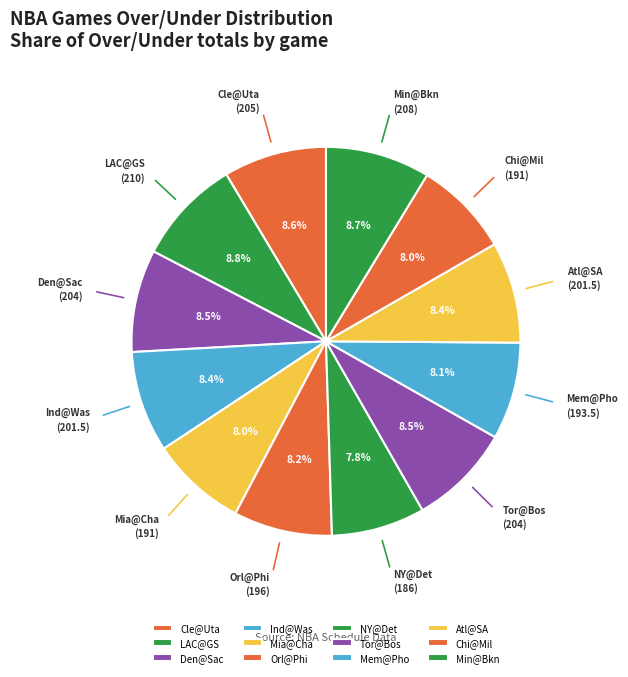

Does Ind@Was represent more than half of the total?

No